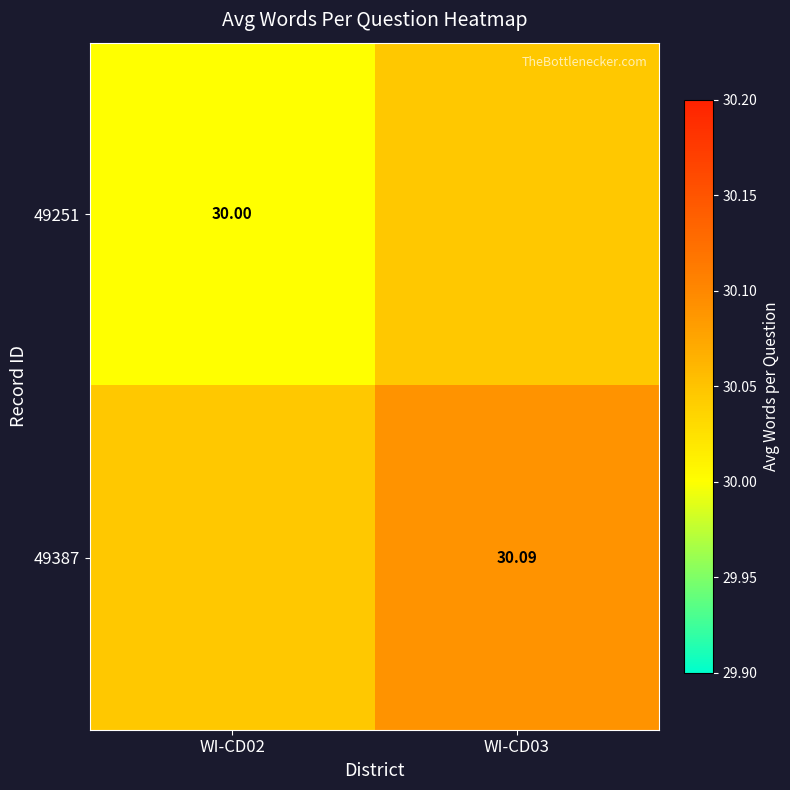

What is the total value across all series at WI-CD02?

60.0